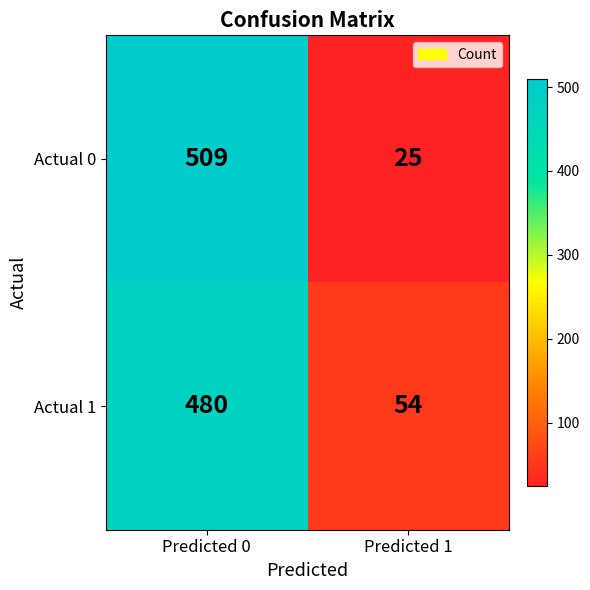

The value of Actual 1 at Predicted 0 is 480. True or false?

True